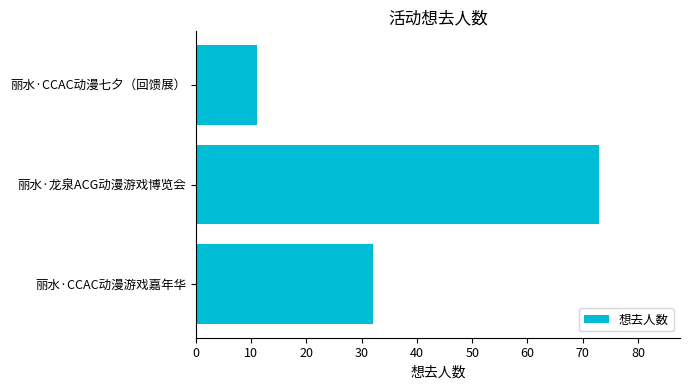

Reading bottom to top, extract all data points from this chart.

32	73	11